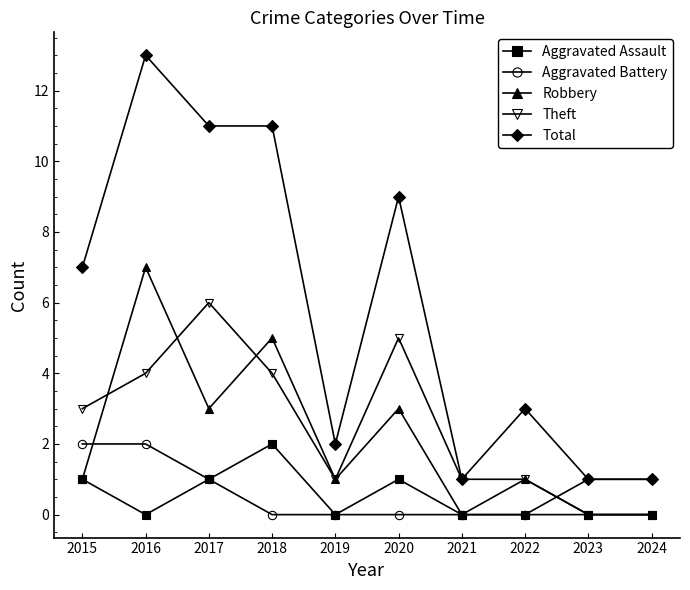

True or false: Total and Aggravated Assault intersect in this chart.

False